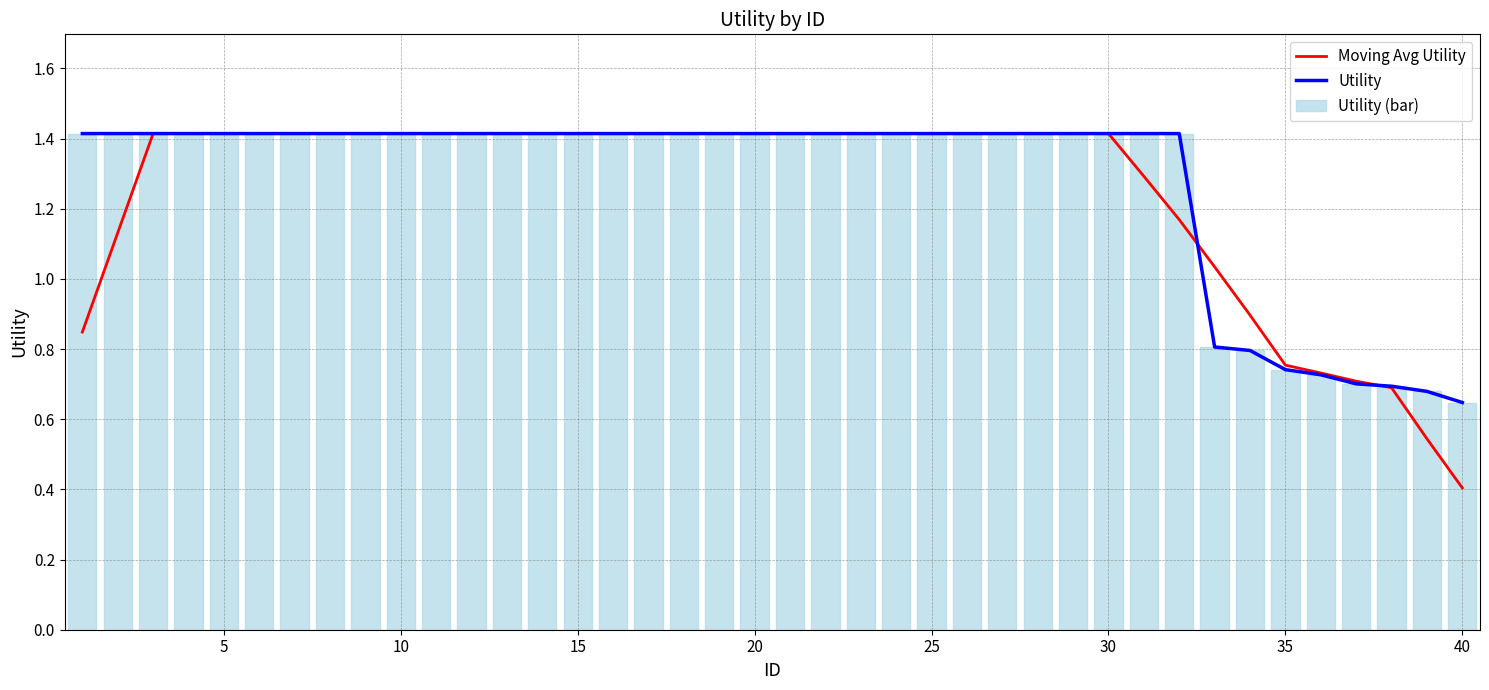

The value of Utility at 10 is 2.1. True or false?

False